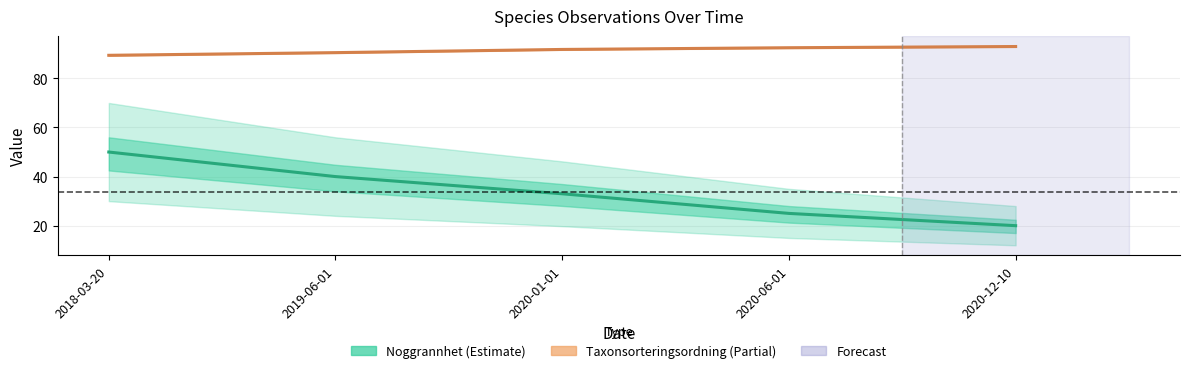

How many distinct data groups are displayed?

2